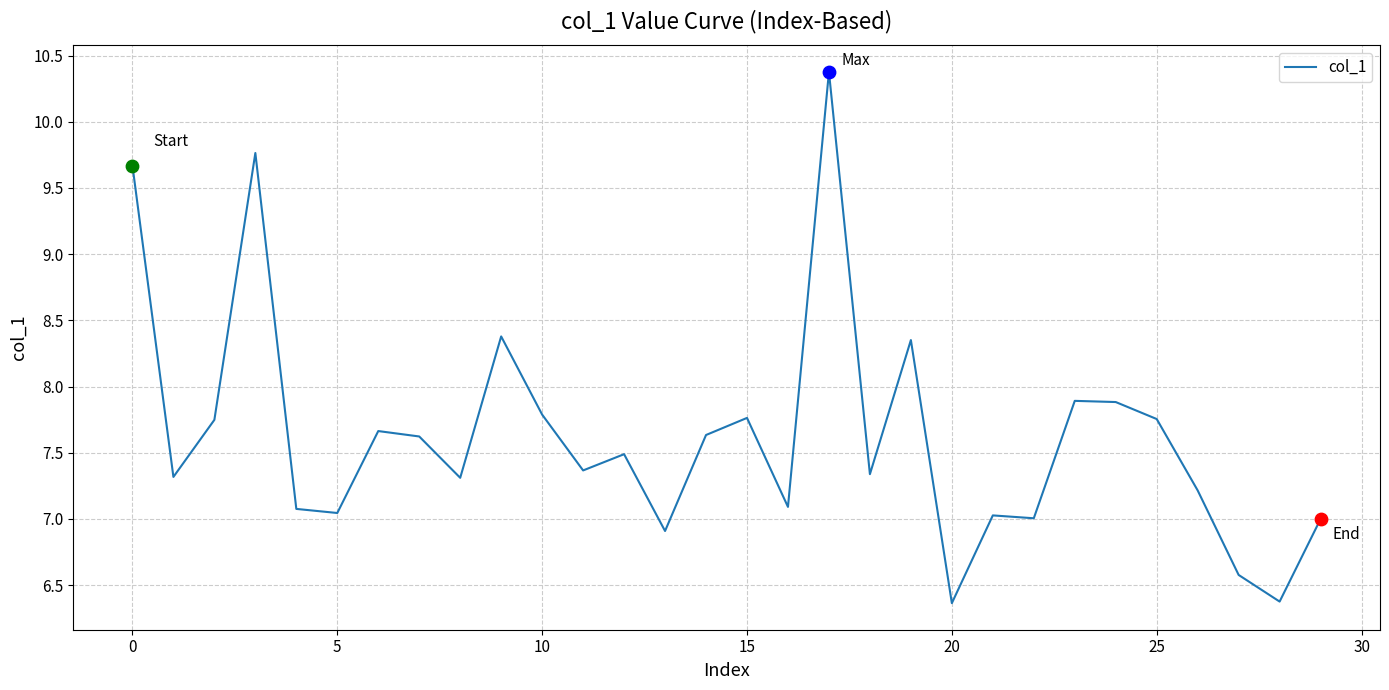

What is the minimum value shown in the chart?

6.4